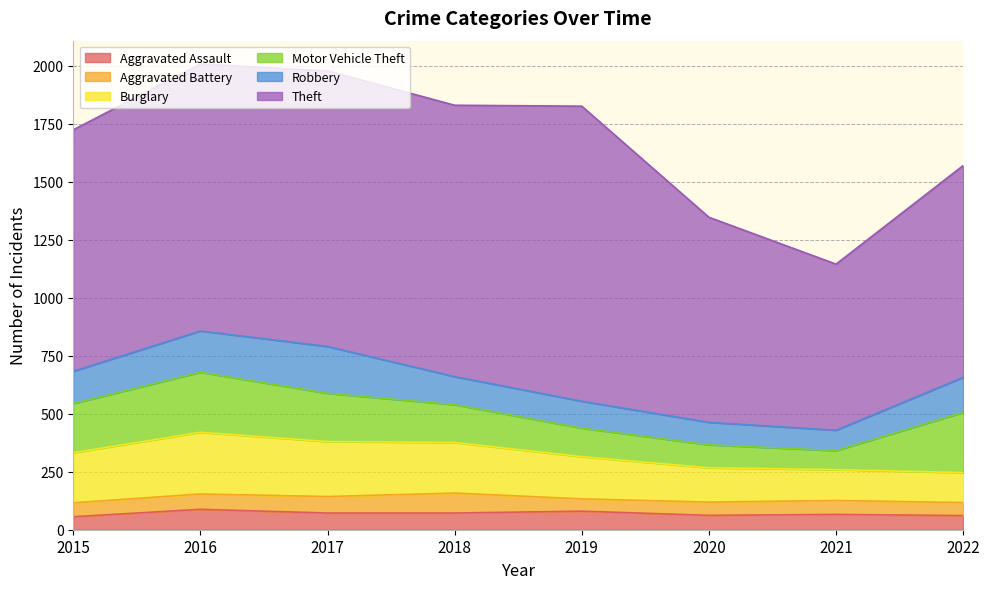

What is the difference between the maximum and minimum values in the Aggravated Assault series?

32